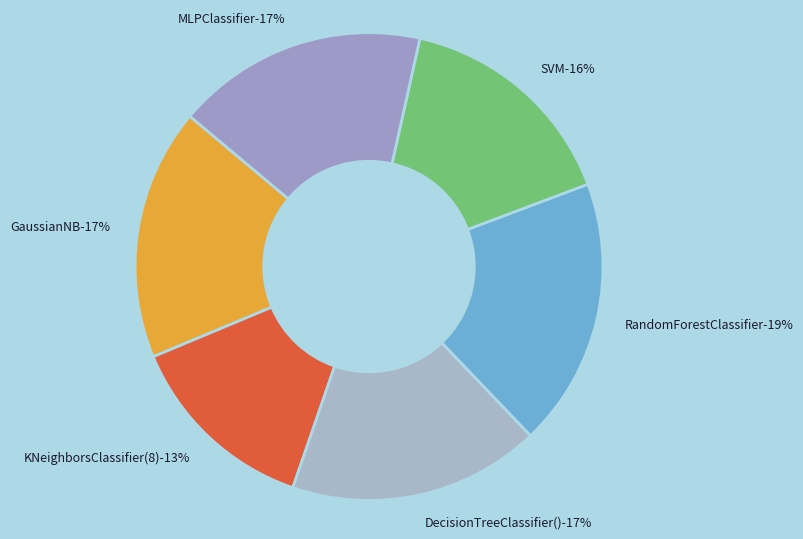

To the nearest percent, what portion does GaussianNB represent?

17%